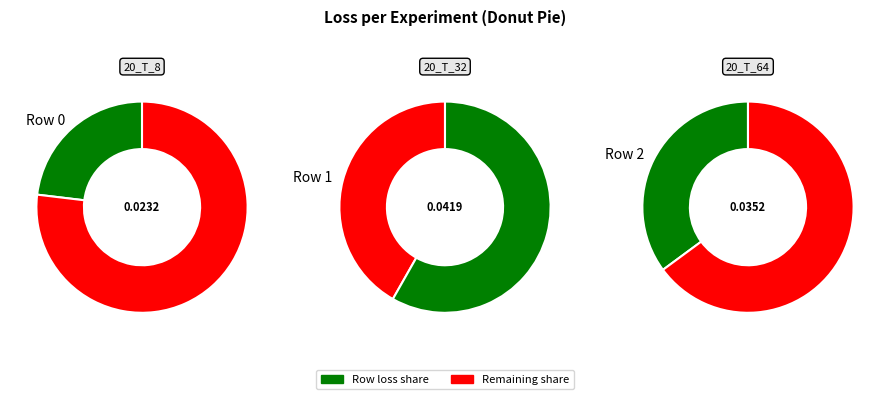

To the nearest percent, what percentage of the pie is Row 1?

42%